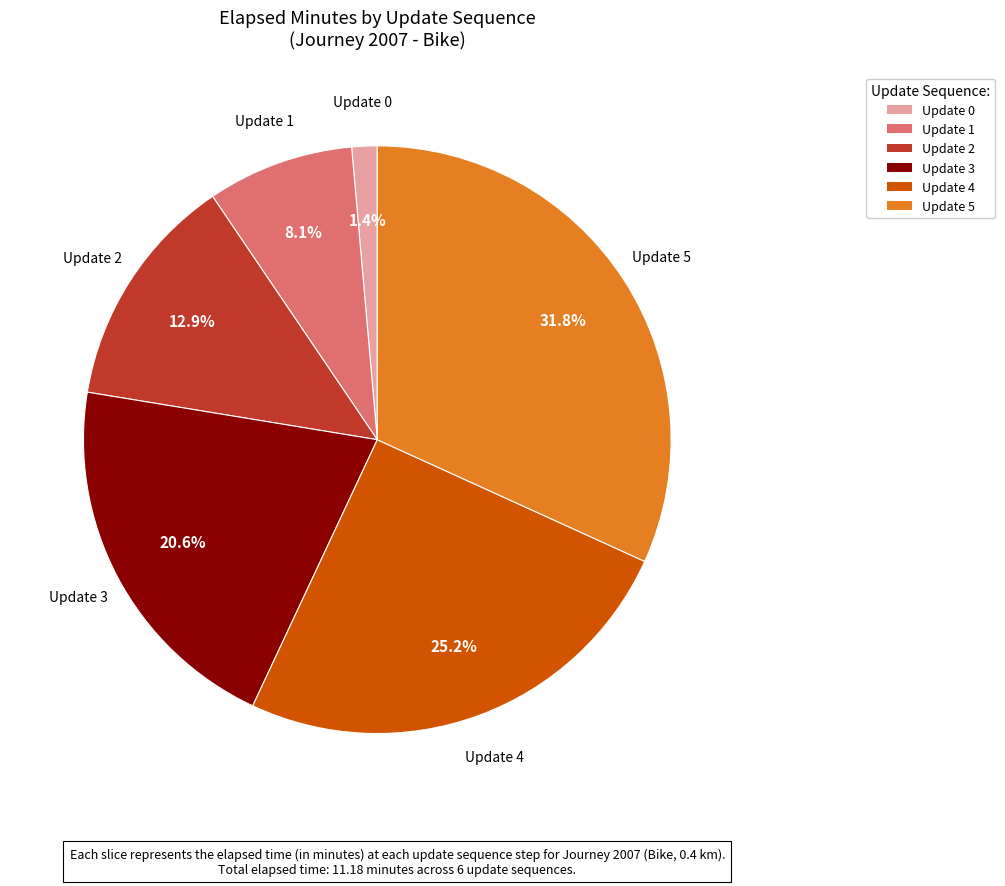

Is there a majority slice in this chart?

No